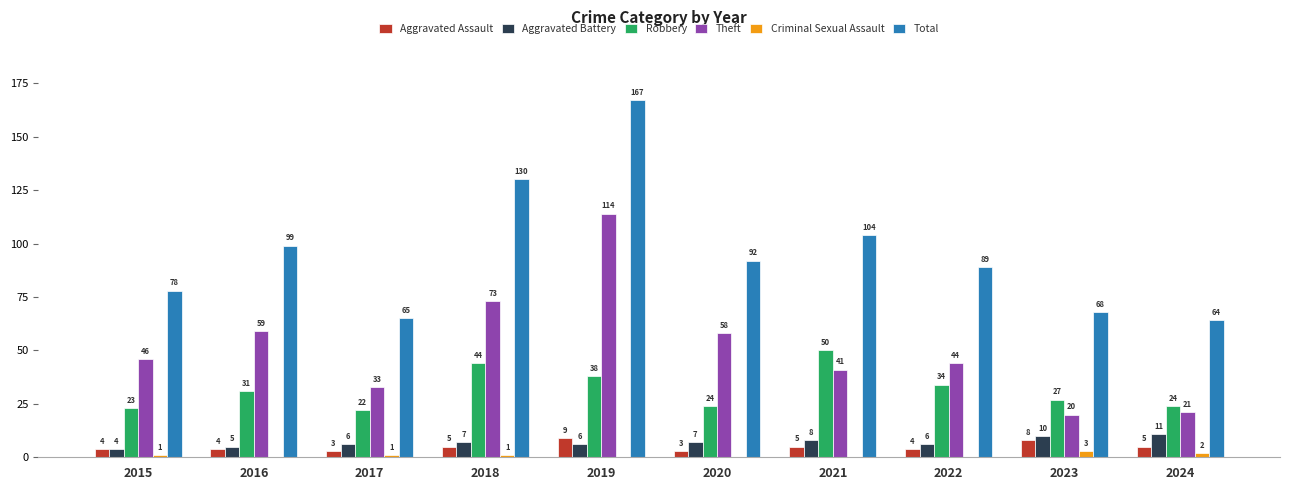

Which series has the largest total across all categories?

Total